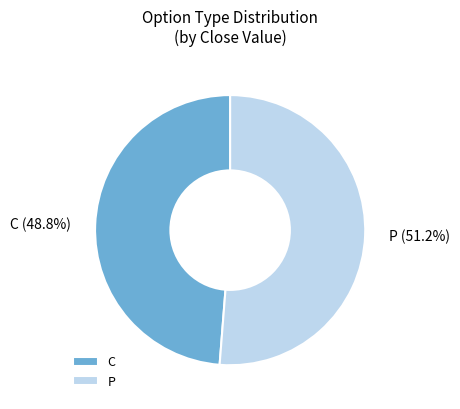

What is the ratio of the value at C to the value at P?

1.0